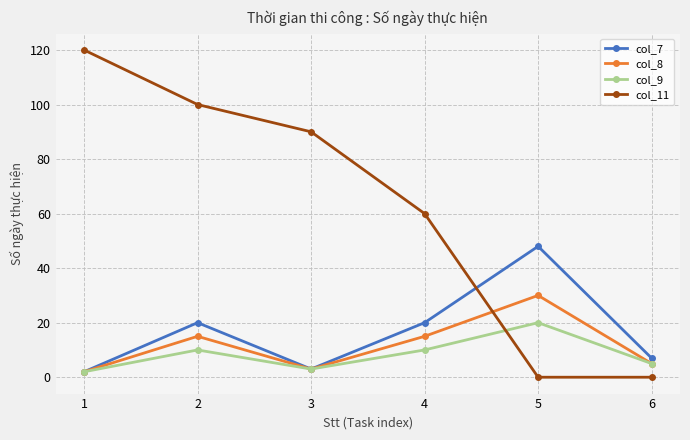

Is the value of col_7 at 5 greater than the value of col_9 at 2?

Yes